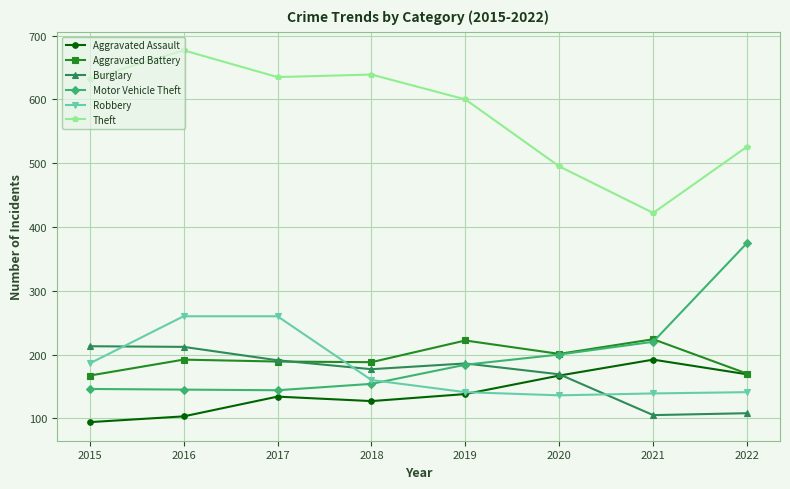

What is the difference between the maximum and second lowest values in the Robbery series?

121